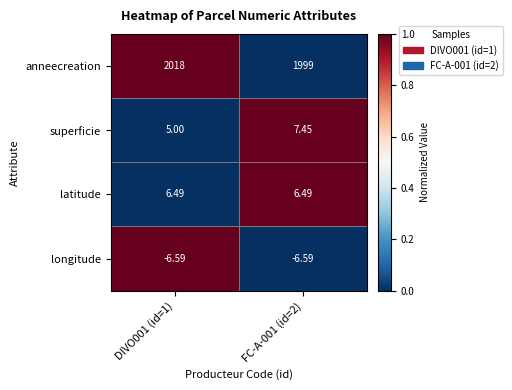

How many series are shown in this chart?

4